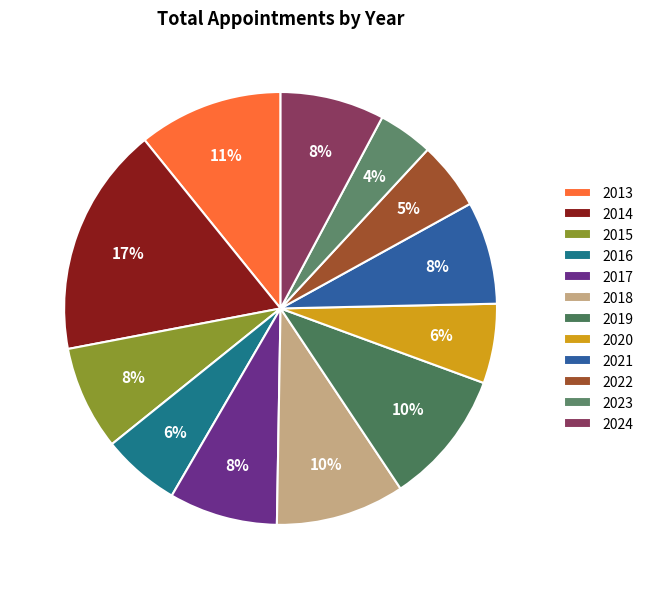

To the nearest percent, what portion does 2013 represent?

11%